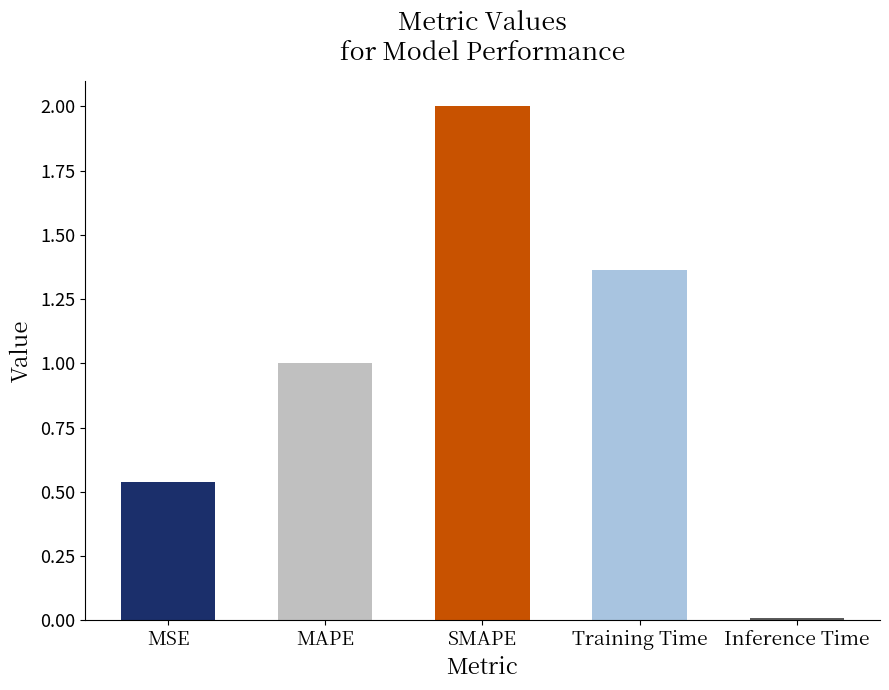

Rank the categories by value from highest to lowest.

SMAPE, Training Time, MAPE, MSE, Inference Time